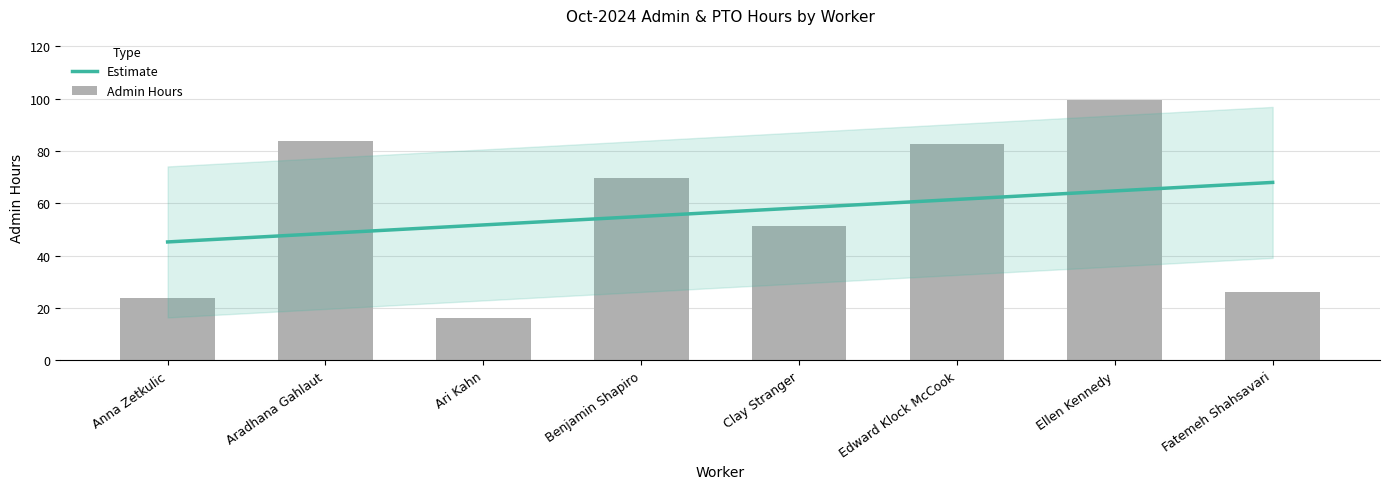

Which has a higher value, Anna Zetkulic or Edward Klock McCook?

Edward Klock McCook